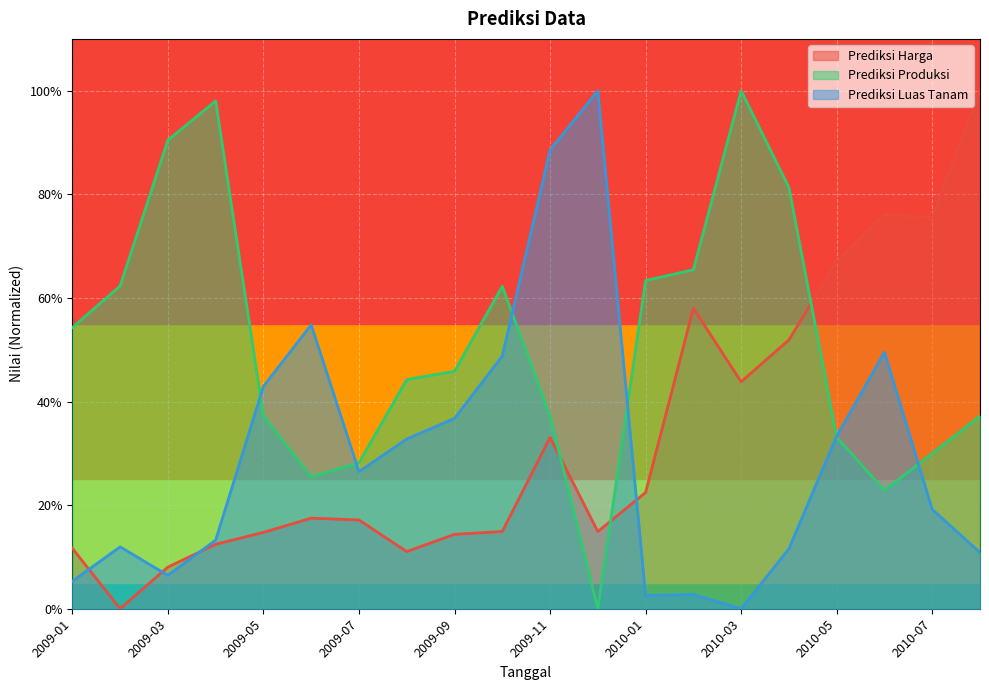

What are all the series names shown in the legend?

Prediksi Harga, Prediksi Produksi, Prediksi Luas Tanam